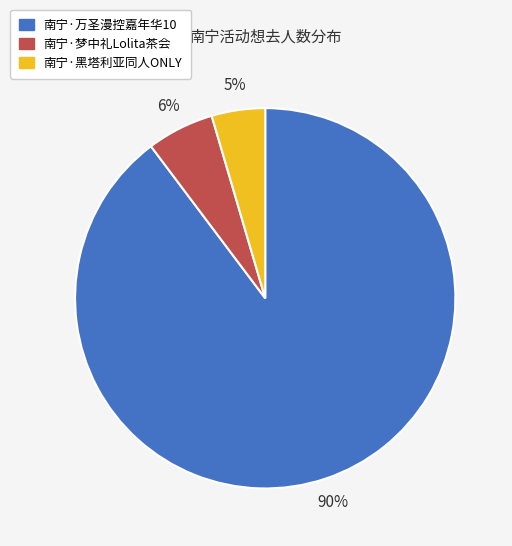

Approximately how many times larger is the value at 南宁·黑塔利亚同人ONLY compared to 南宁·万圣漫控嘉年华10?

0.1